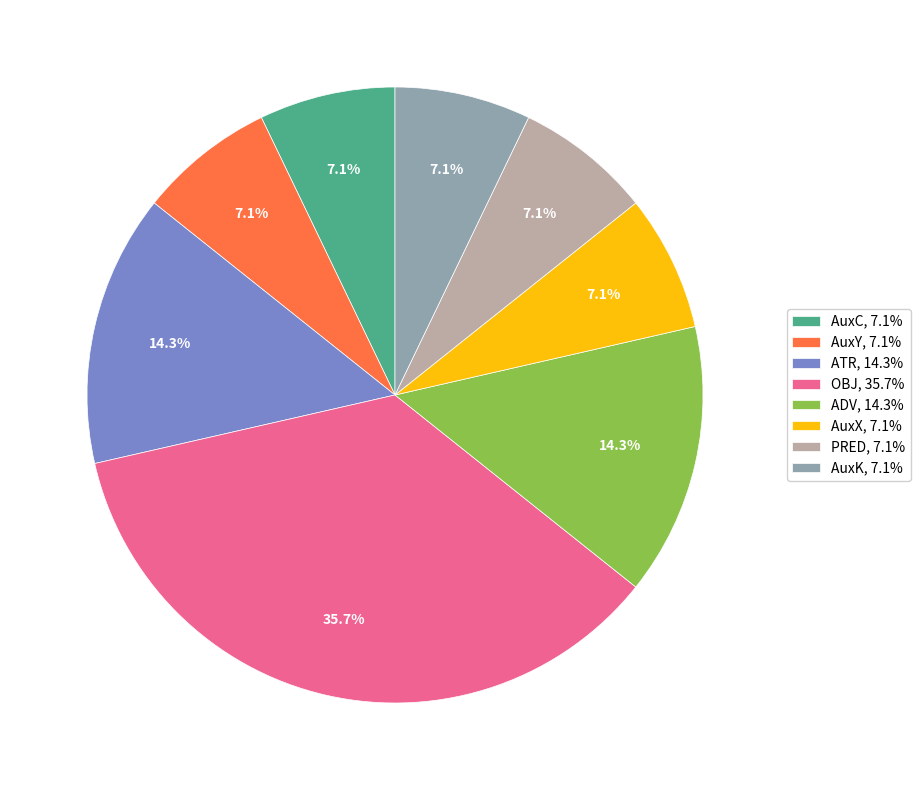

Does any single category account for the majority?

No